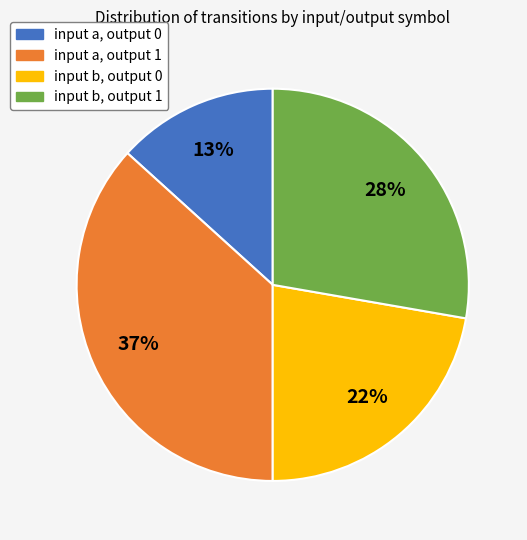

Between input b, output 0 and input a, output 1, which is larger?

input a, output 1